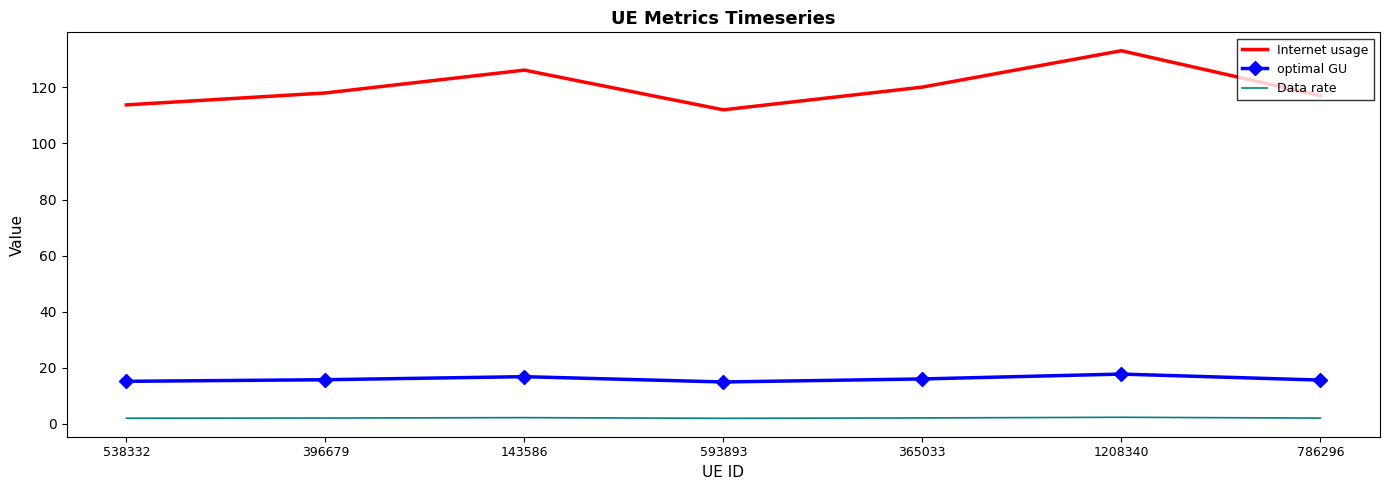

What is the greatest value displayed?

133.1